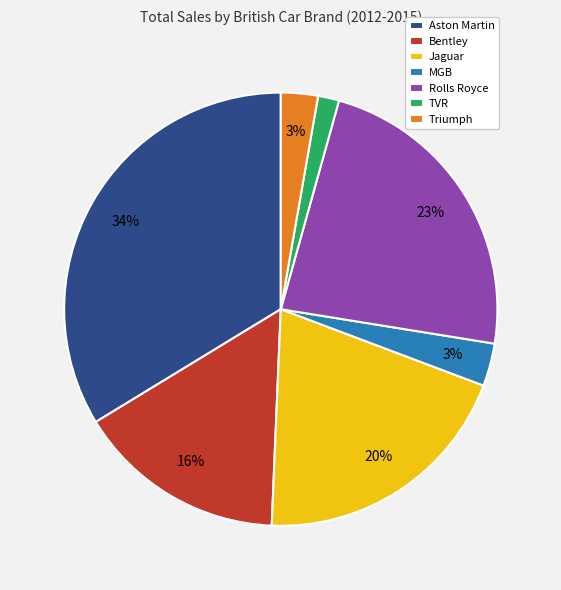

To the nearest percent, what percentage of the pie is Rolls Royce?

23%